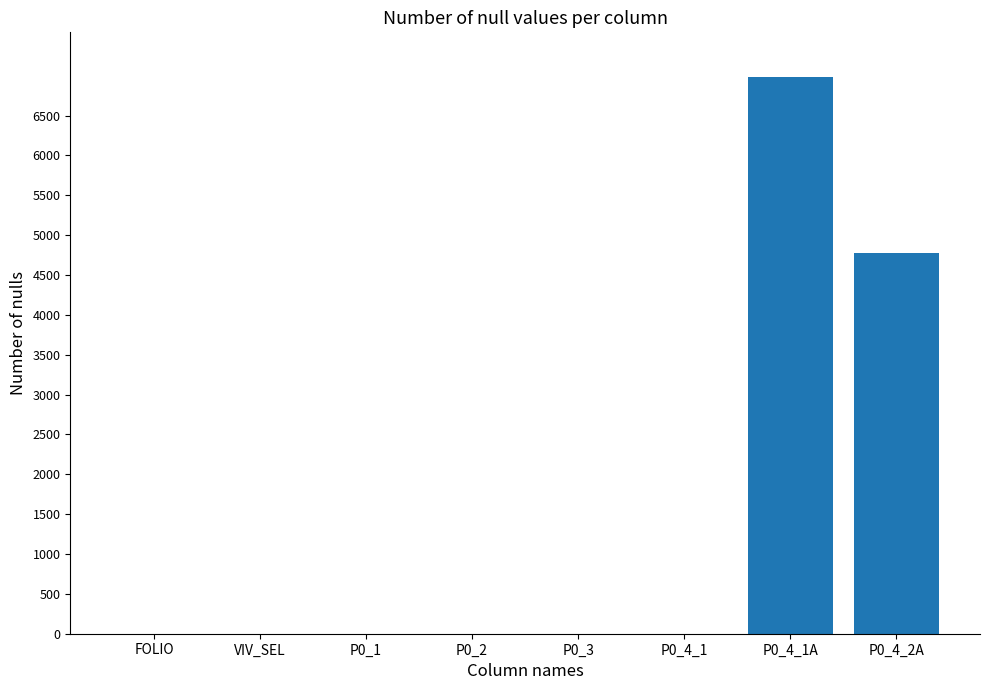

What is the sum of all values?

11757